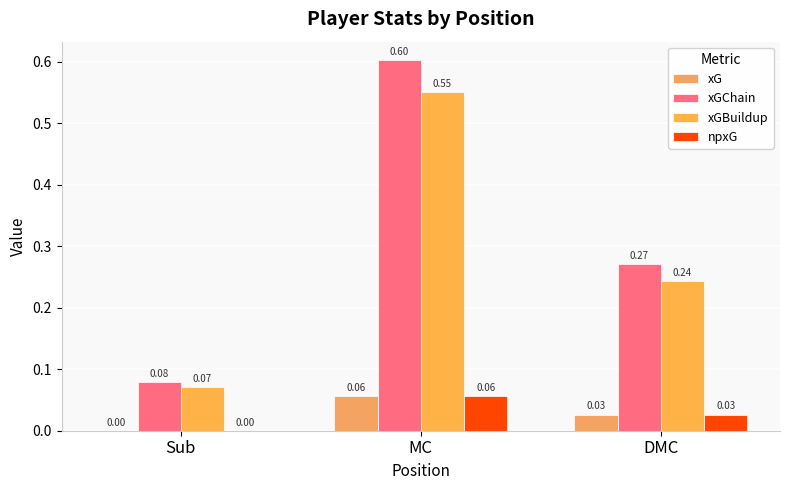

How many xGBuildup values are between 0 and 1?

3